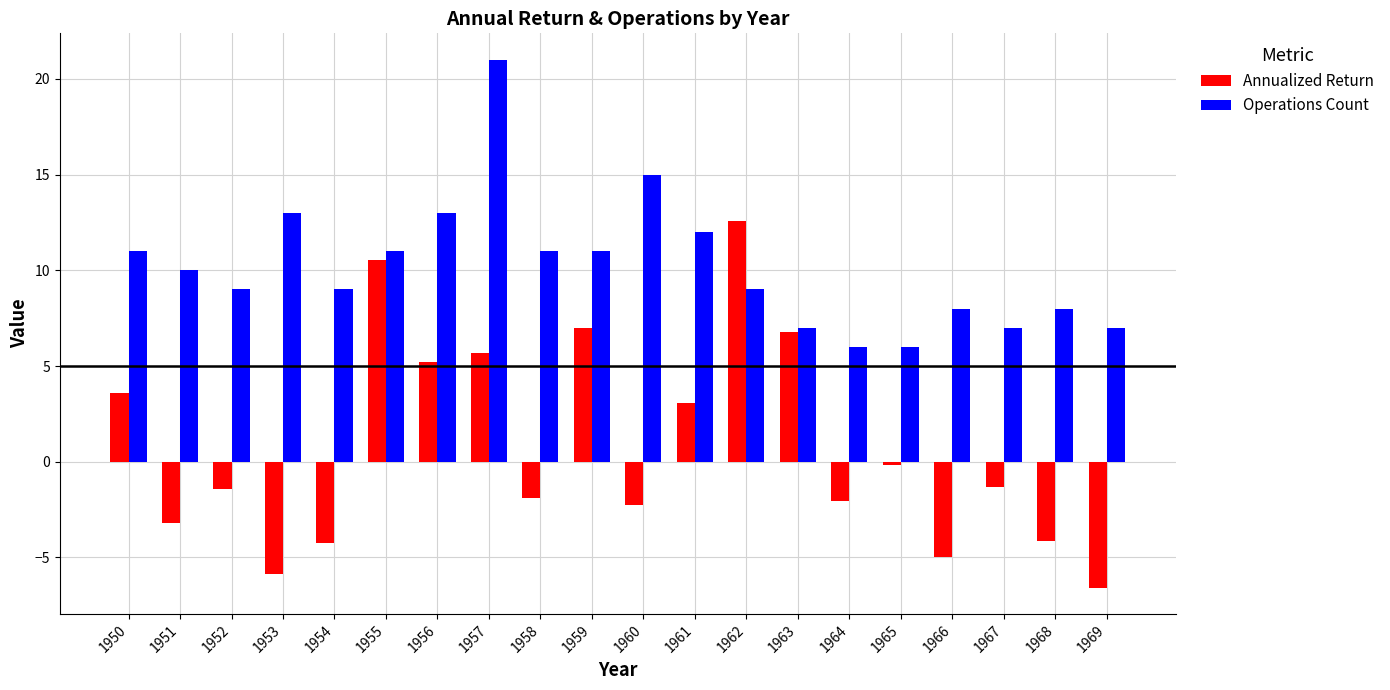

Which series changed the most between 1950 and 1956?

Operations Count